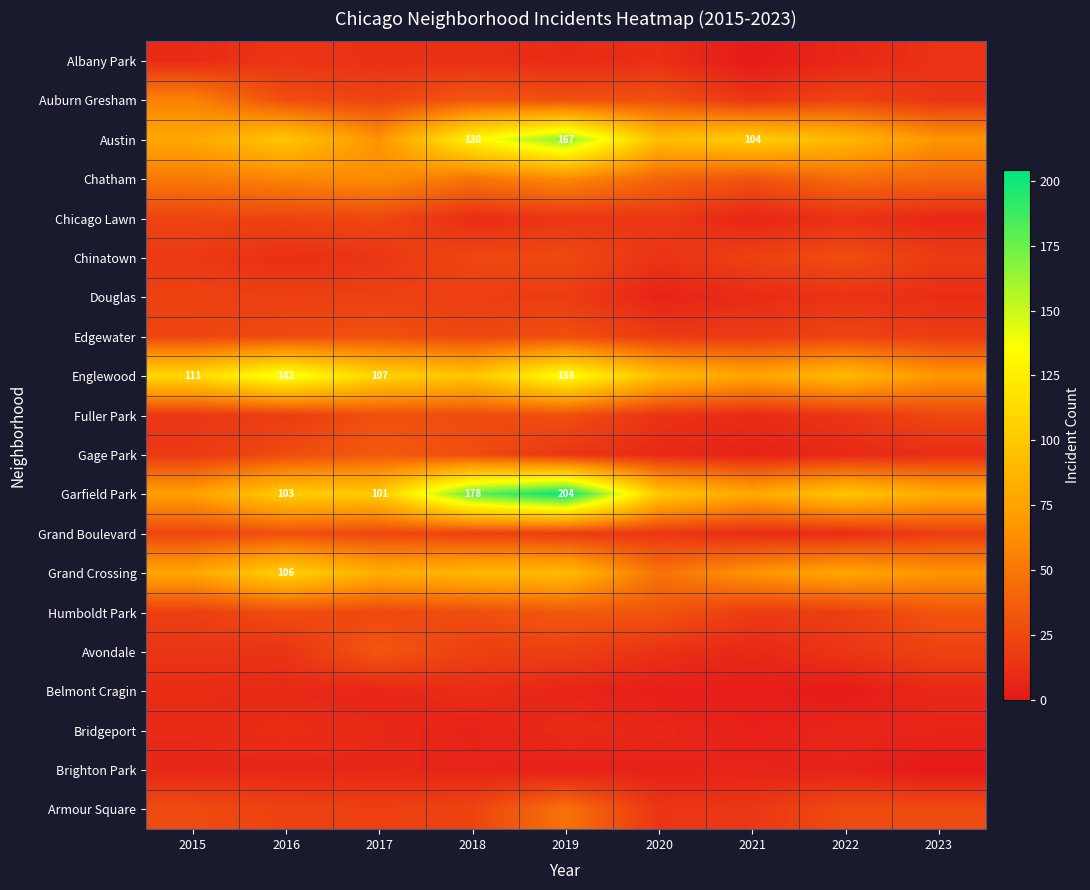

At which label does Edgewater first exceed 24?

2016